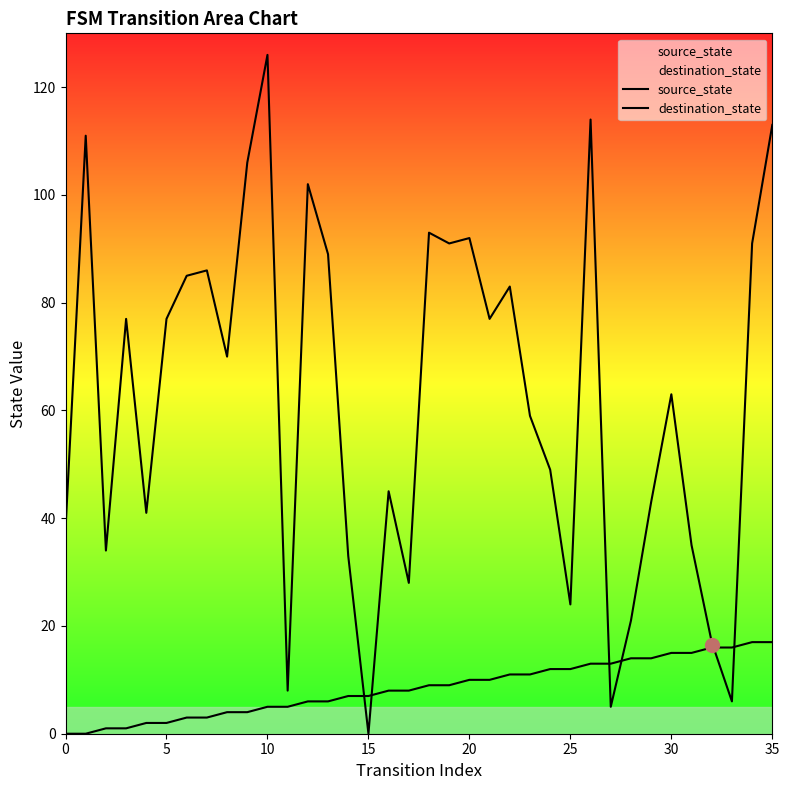

What are all the series names shown in the legend?

source_state, destination_state